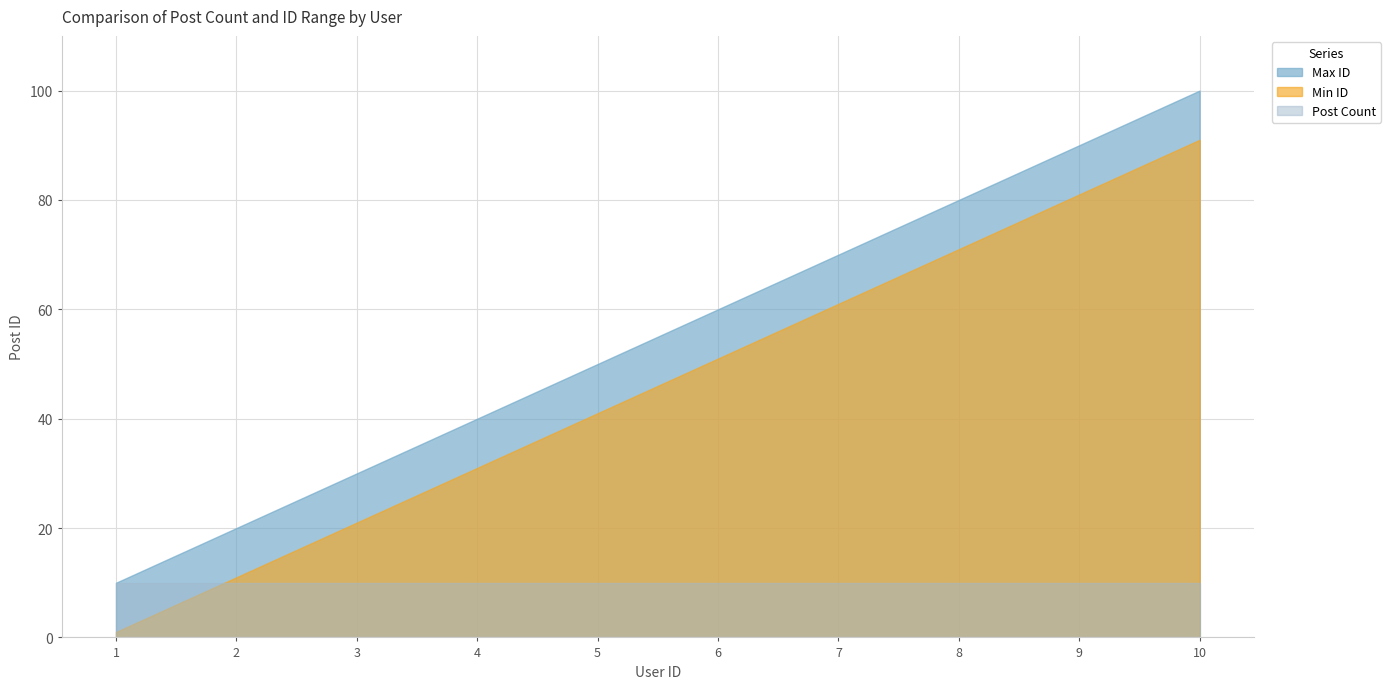

At which category is the sum across all series the highest?

10